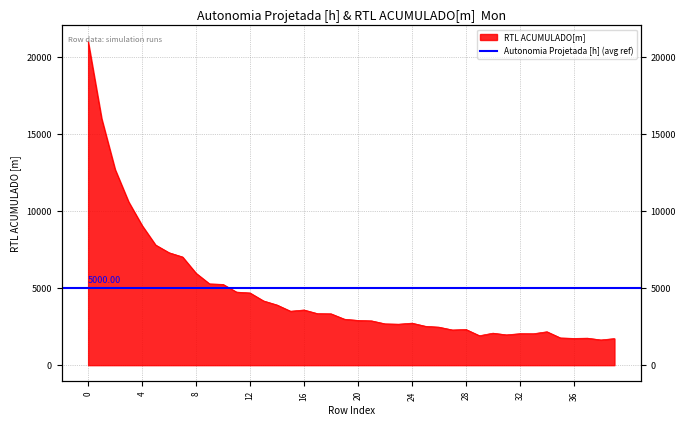

How many interior local peaks (higher than both neighbors) does the data have?

7